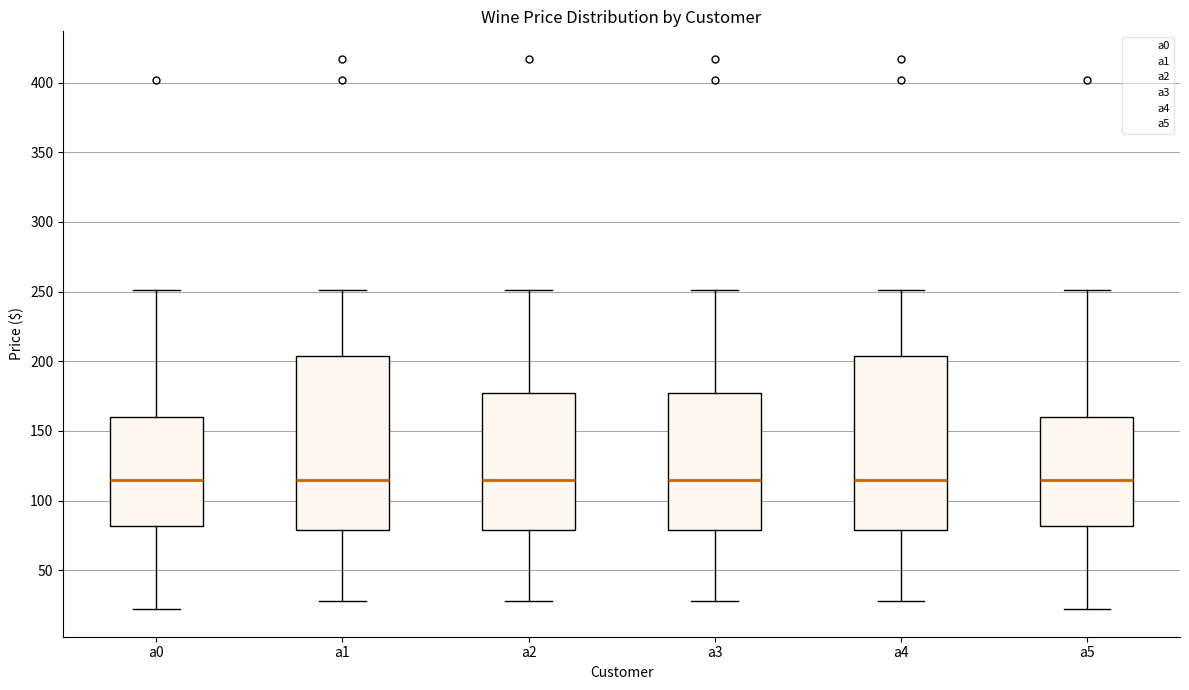

Reading left to right, transcribe this box plot: for each box, give where its median line is, the range the box spans, and where its two whiskers end, as read against the y-axis. The values are not printed on the chart, so give them approximately, as read against the axis.

a0: median 115, box 80 to 160, whiskers 20 to 250
a1: median 115, box 80 to 205, whiskers 30 to 250
a2: median 115, box 80 to 175, whiskers 30 to 250
a3: median 115, box 80 to 175, whiskers 30 to 250
a4: median 115, box 80 to 205, whiskers 30 to 250
a5: median 115, box 80 to 160, whiskers 20 to 250